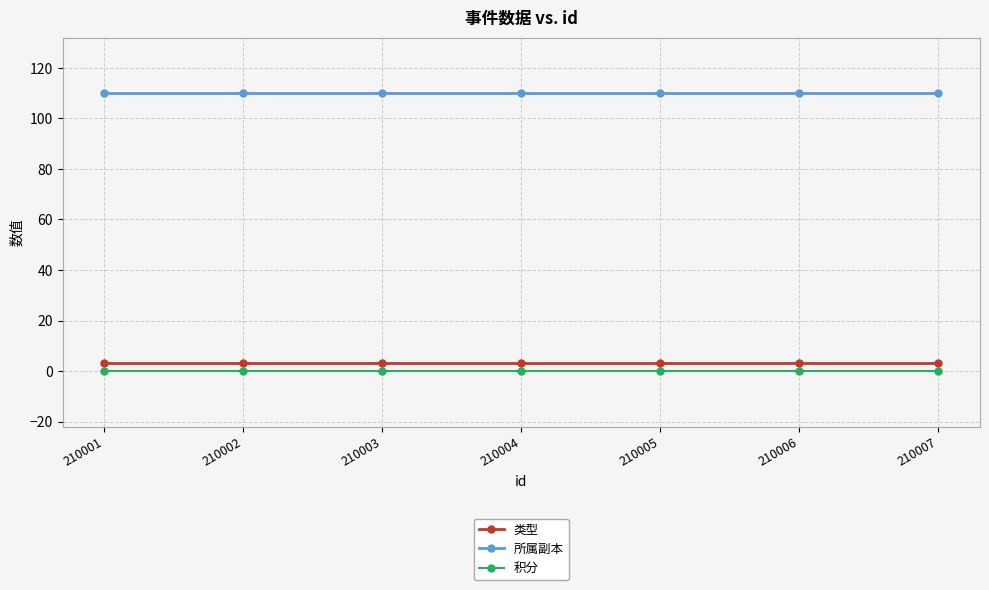

Does the chart display data point markers on the line(s)?

Yes